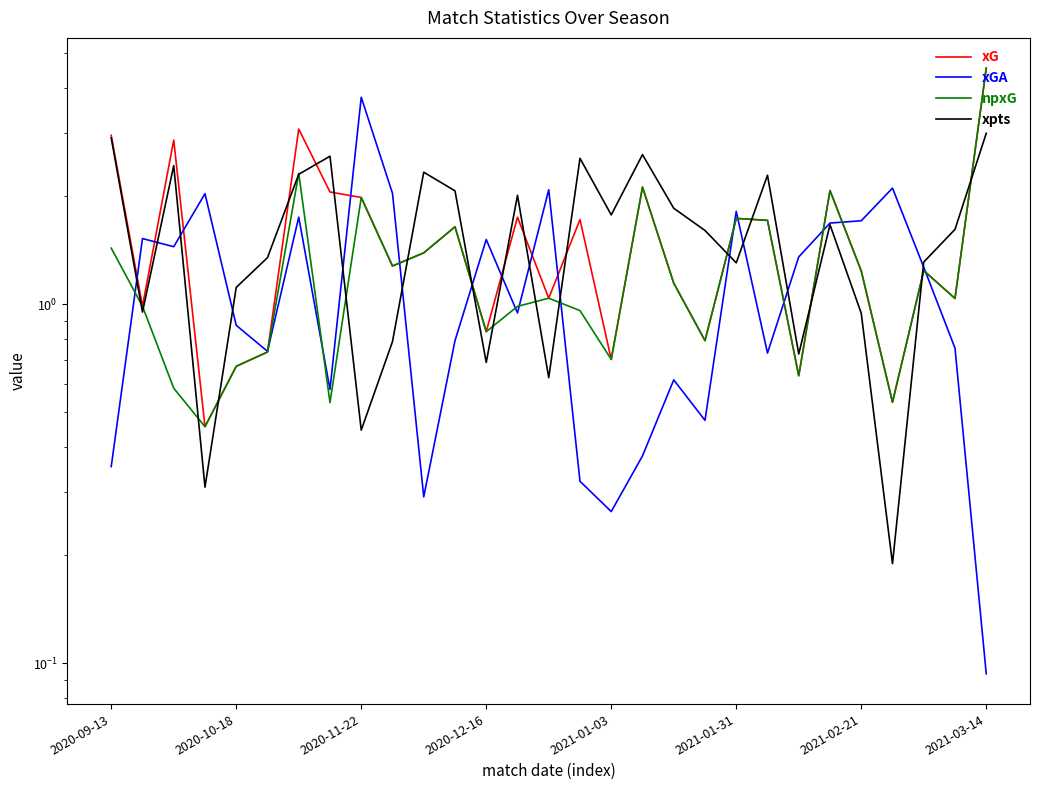

Count the number of categories in the chart.

29